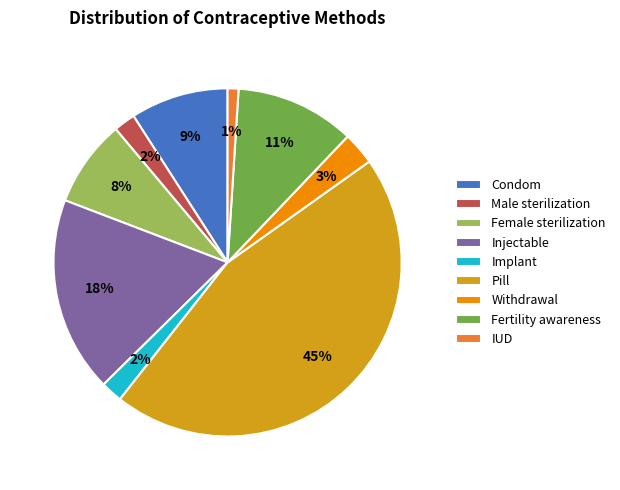

Does any single category account for the majority?

No